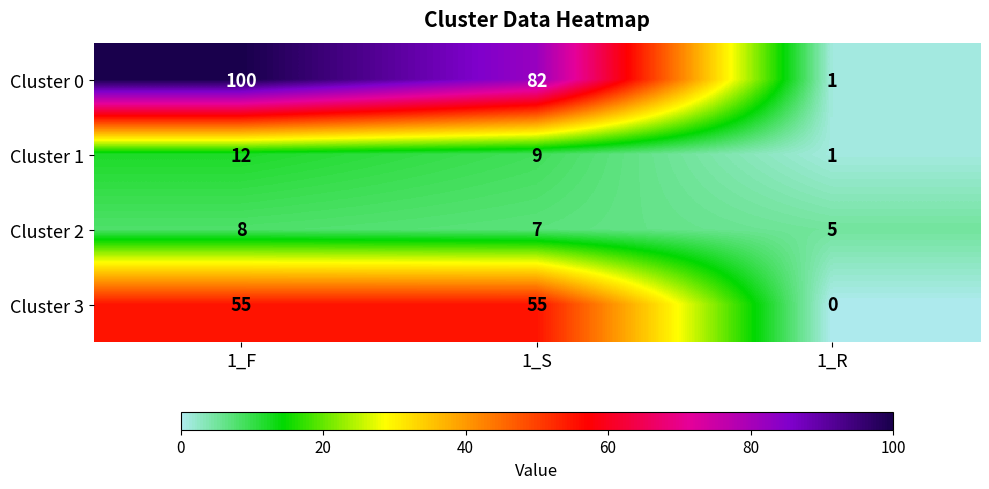

Rank the series by their maximum value, from lowest to highest.

Cluster 2, Cluster 1, Cluster 3, Cluster 0